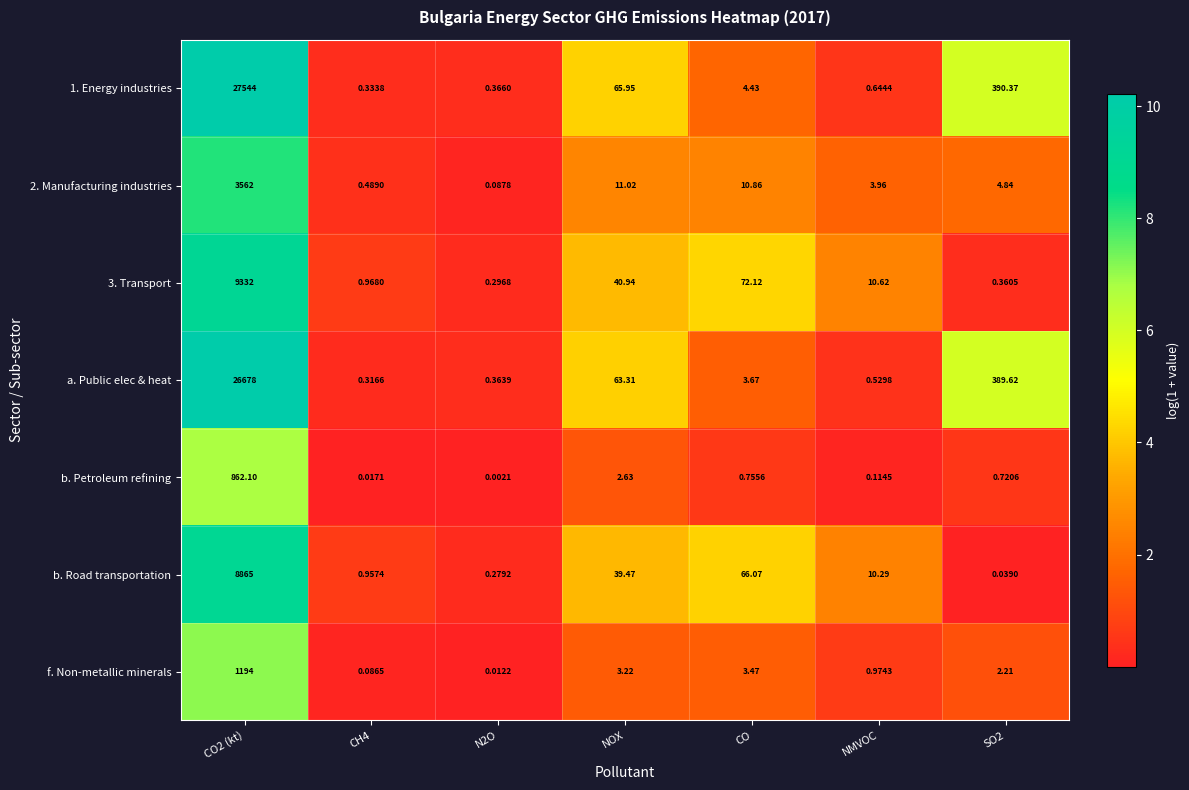

At which category is the sum across all series the highest?

CO2 (kt)